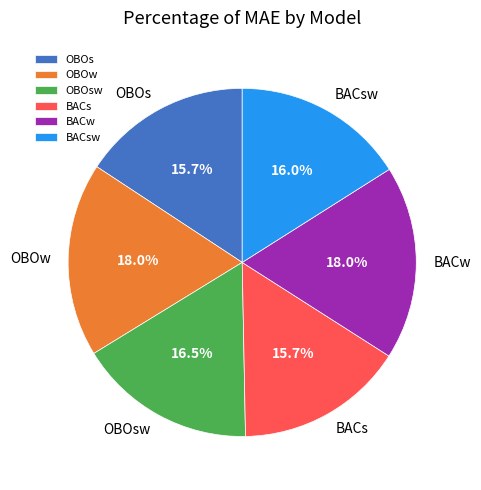

True or false: BACs accounts for 2% of the total.

False